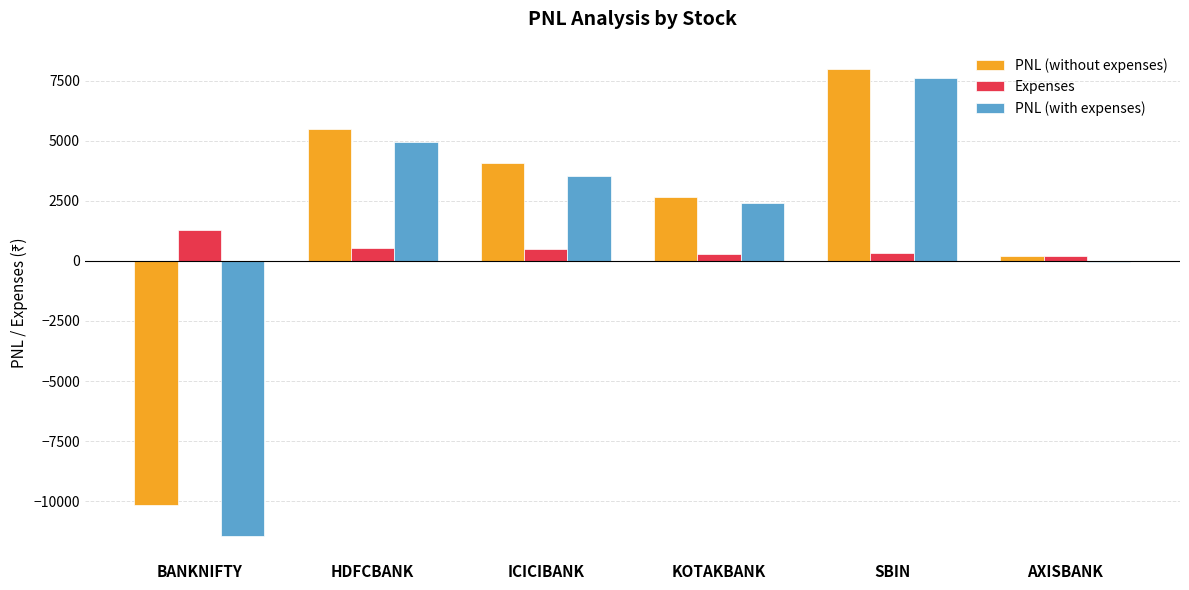

How many groups of bars are there?

6